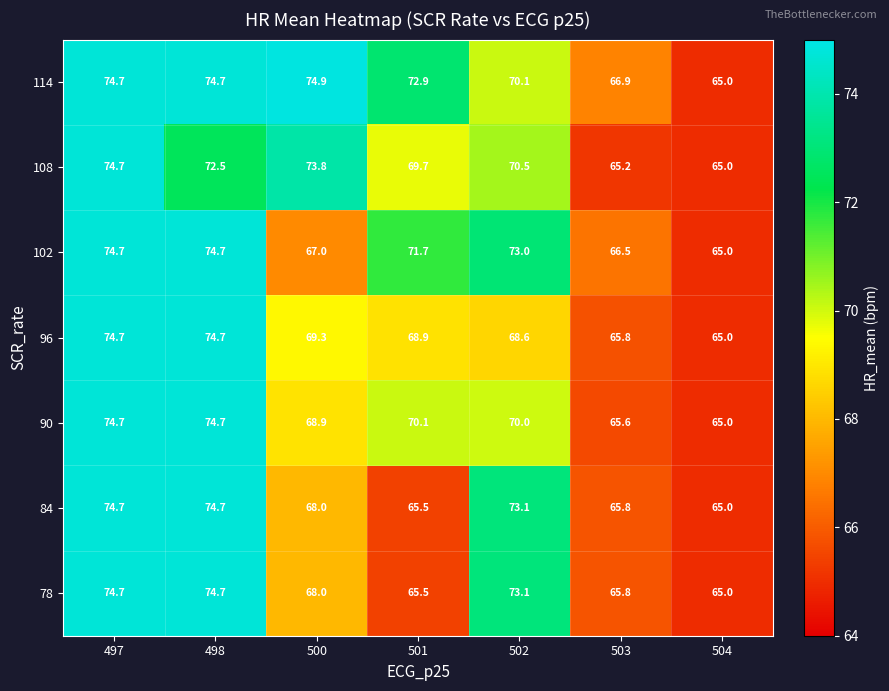

What is the sum of the 84 values at 503 and 504?

130.8